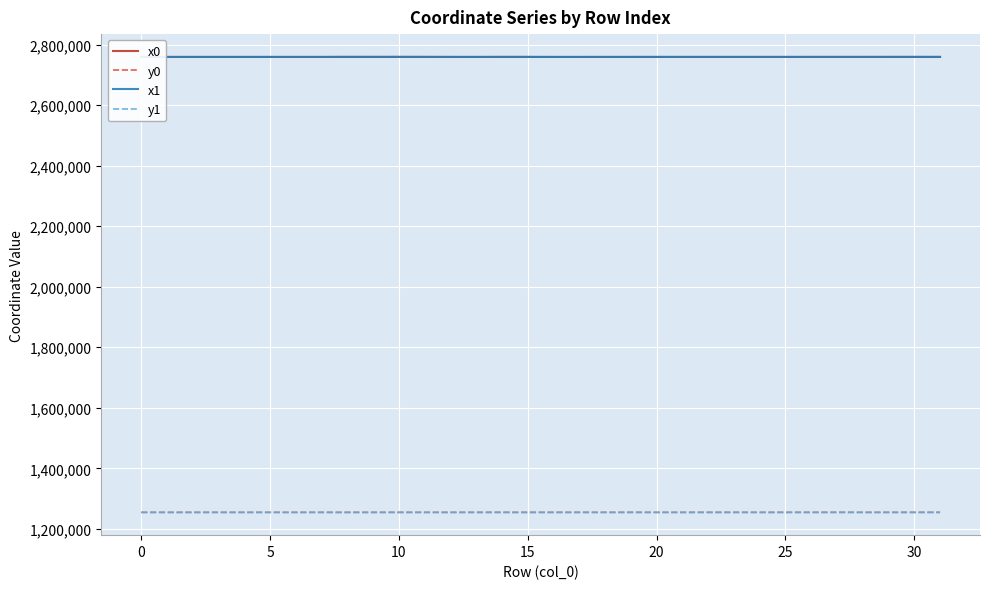

True or false: x0 and y0 cross at least once.

False